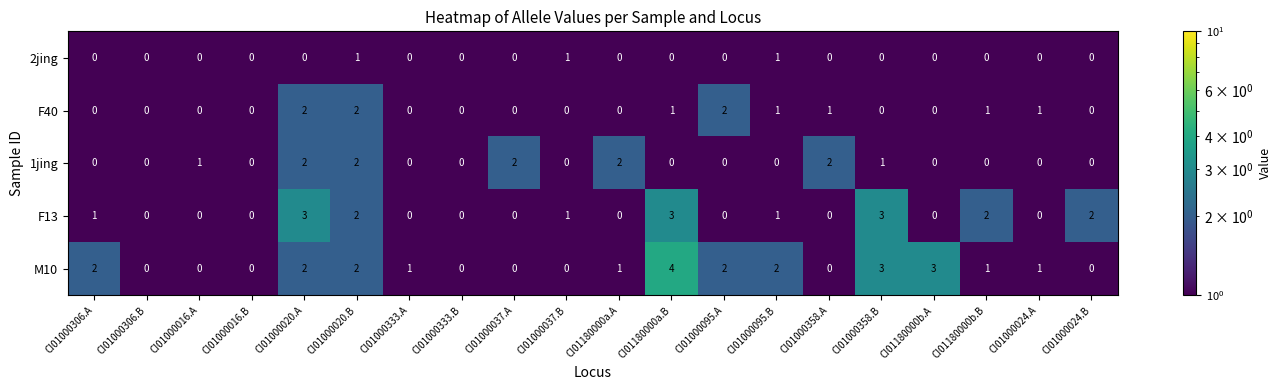

What is the minimum value shown in the chart?

0